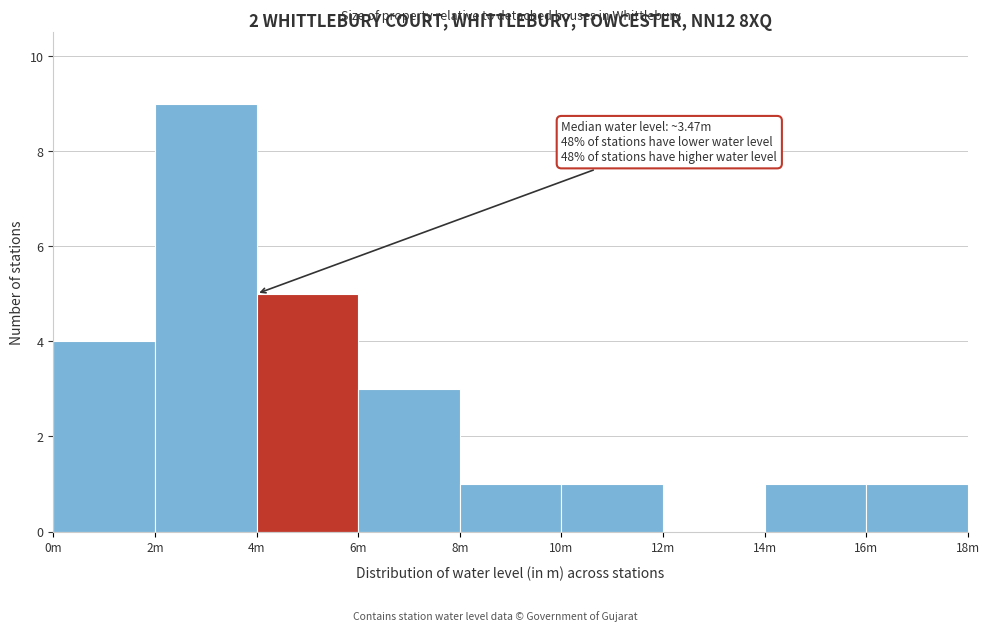

Reading left to right, extract all data points from this chart.

0m=4	2m=9	4m=5	6m=3	8m=1	10m=1	12m=0	14m=1	16m=1